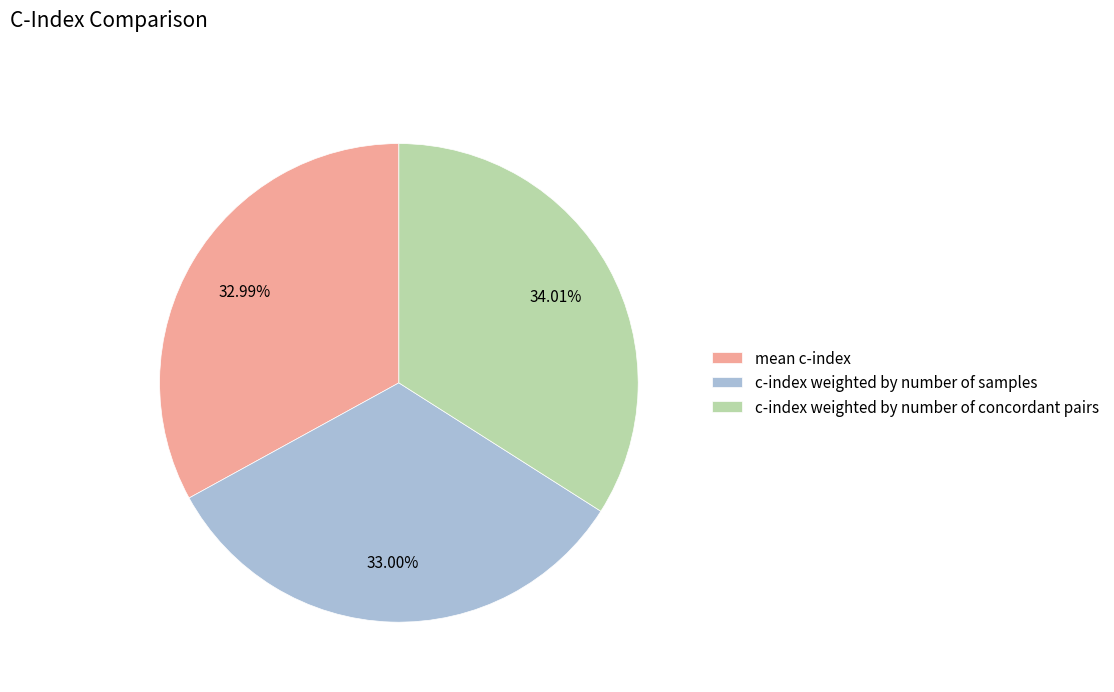

Is it true that c-index weighted by number of concordant pairs is 49% of the pie?

False